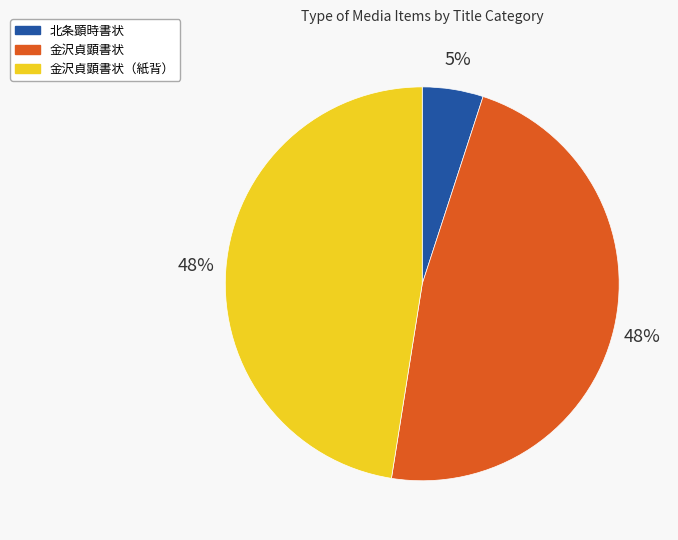

What percentage is the 金沢貞顕書状 slice, to the nearest percent?

47%